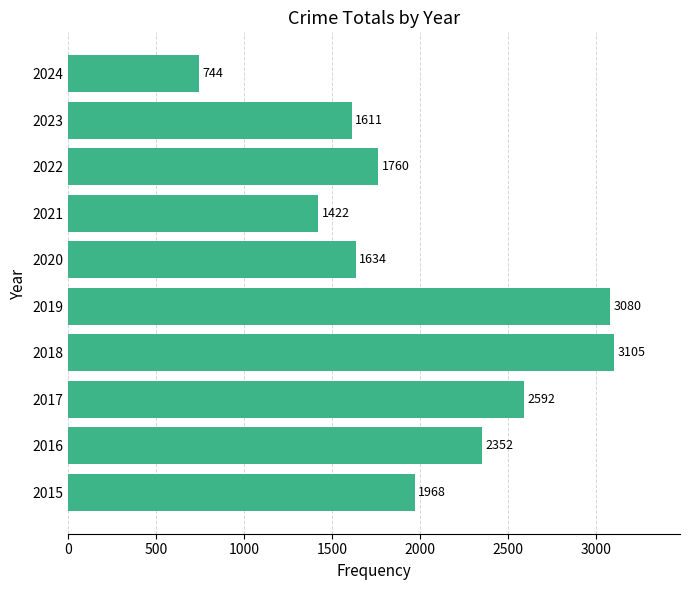

How many series are shown in this chart?

1